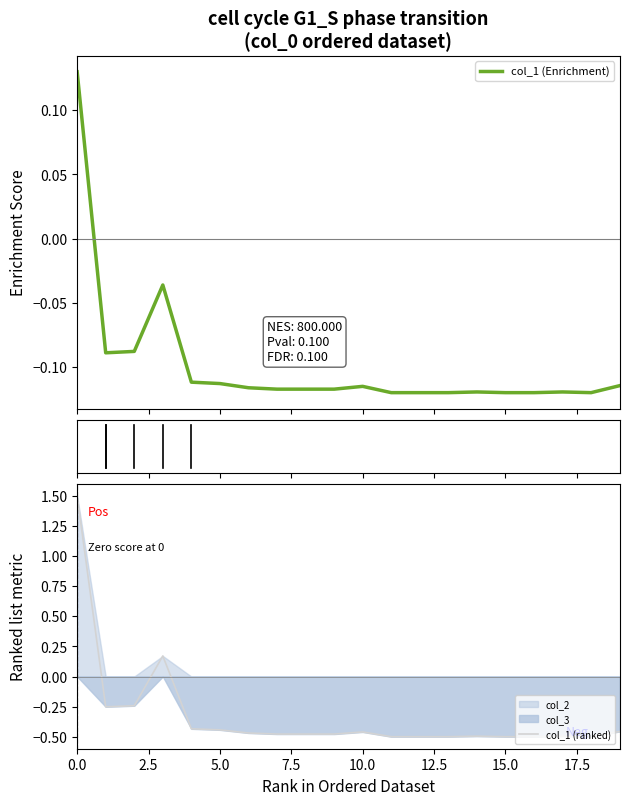

What is the lowest value of the col_1 (Enrichment) series?

-0.1